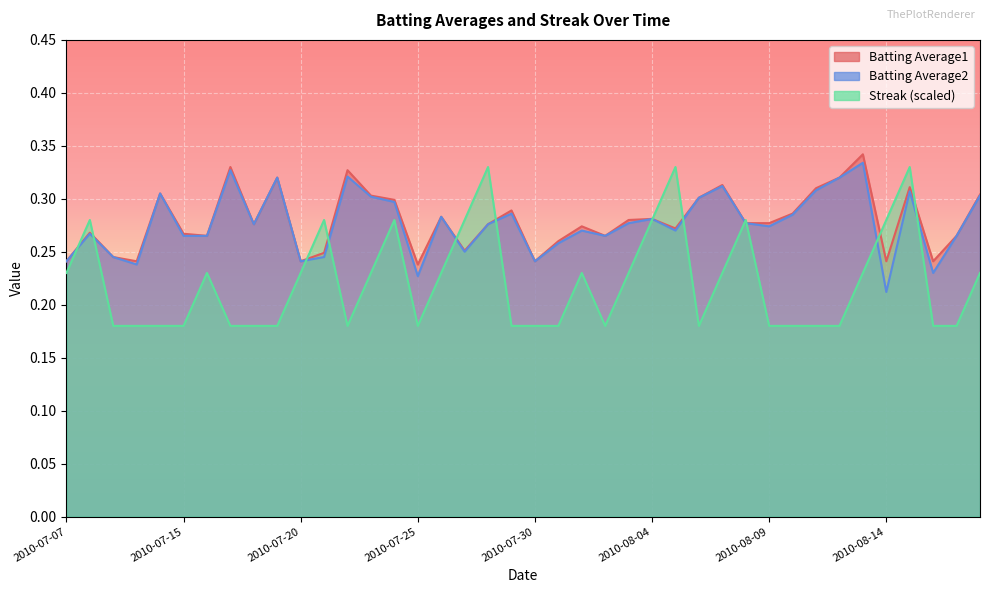

The value of Batting Average1 at 2010-08-01 is 0.3. True or false?

True